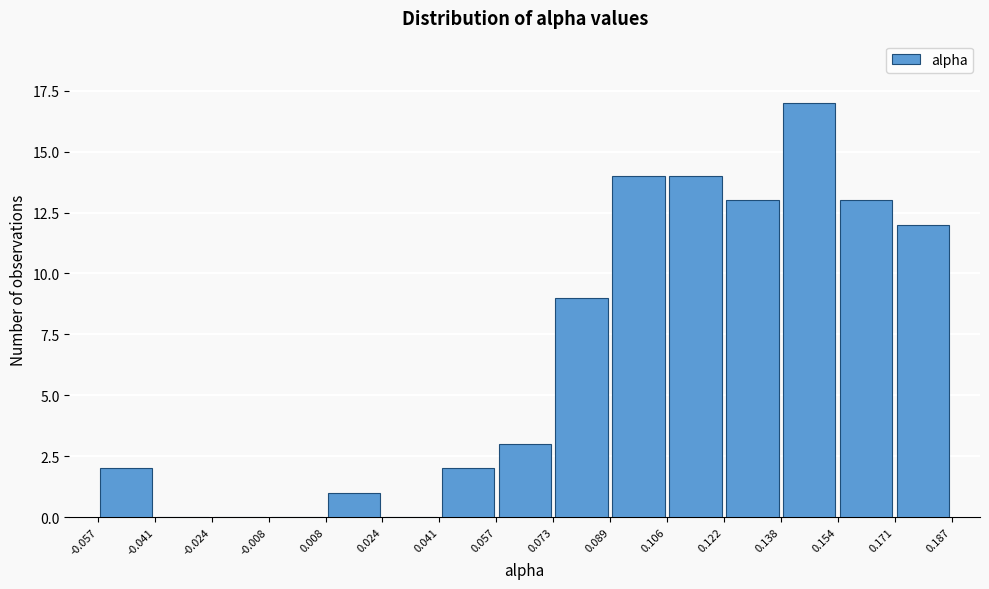

Reading left to right, transcribe this chart: for each bar, give the range it covers on the x-axis and its height. The values are not printed on the chart, so give them approximately, as read against the axis.

-0.057 to -0.041: 2
-0.041 to -0.024: 0
-0.024 to -0.008: 0
-0.008 to 0.008: 0
0.008 to 0.024: 1
0.024 to 0.041: 0
0.041 to 0.057: 2
0.057 to 0.073: 3
0.073 to 0.089: 9
0.089 to 0.106: 14
0.106 to 0.122: 14
0.122 to 0.138: 13
0.138 to 0.154: 17
0.154 to 0.171: 13
0.171 to 0.187: 12